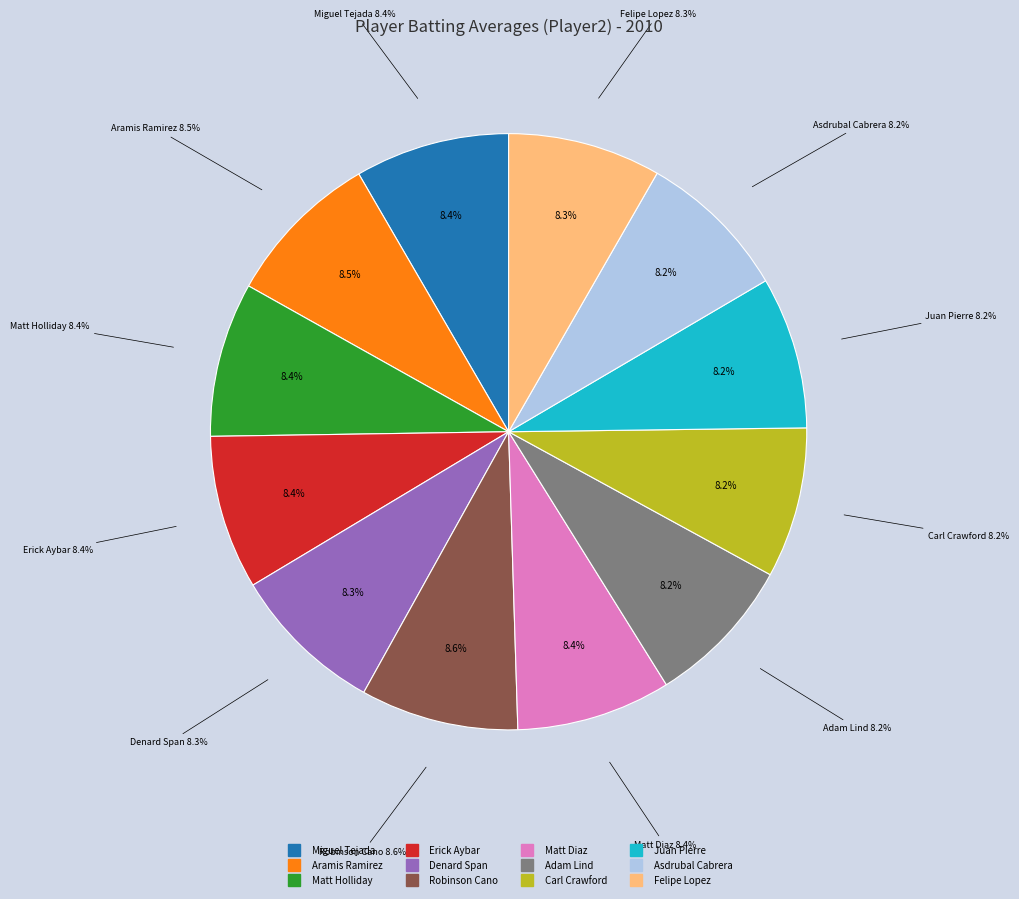

To the nearest percent, what is the average slice percentage?

8%